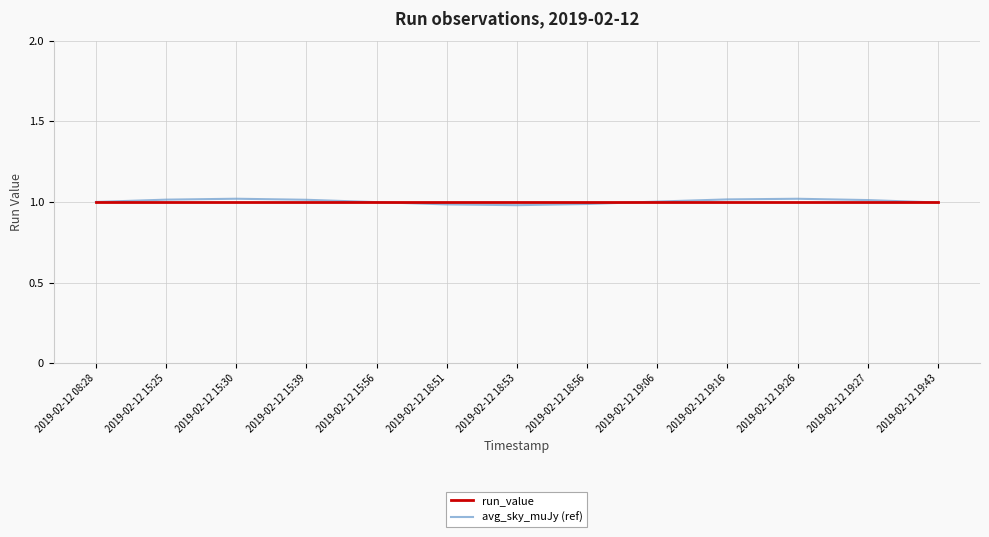

What position from the right is 2019-02-12 19:43?

1